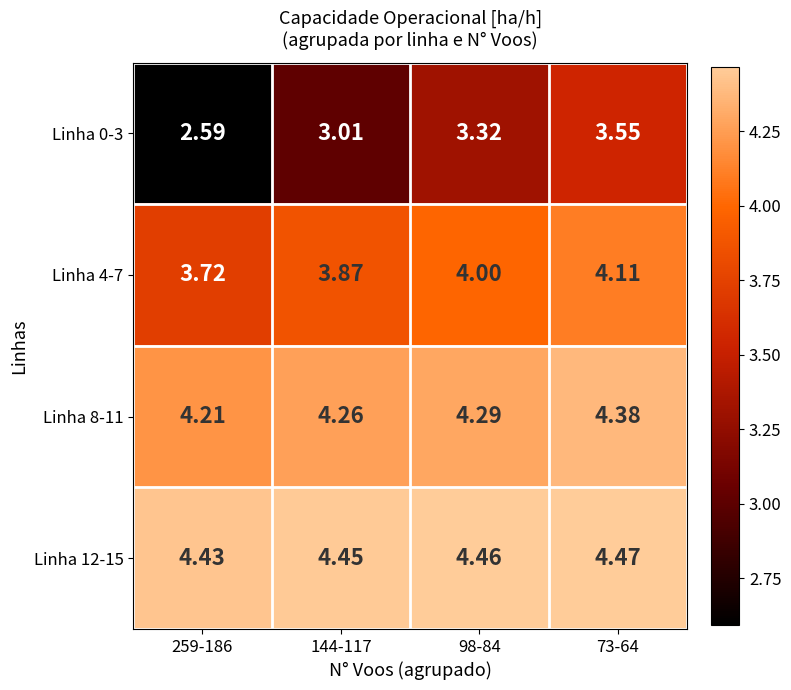

Is the value of Linha 0-3 at 259-186 greater than the value of Linha 8-11 at 73-64?

No